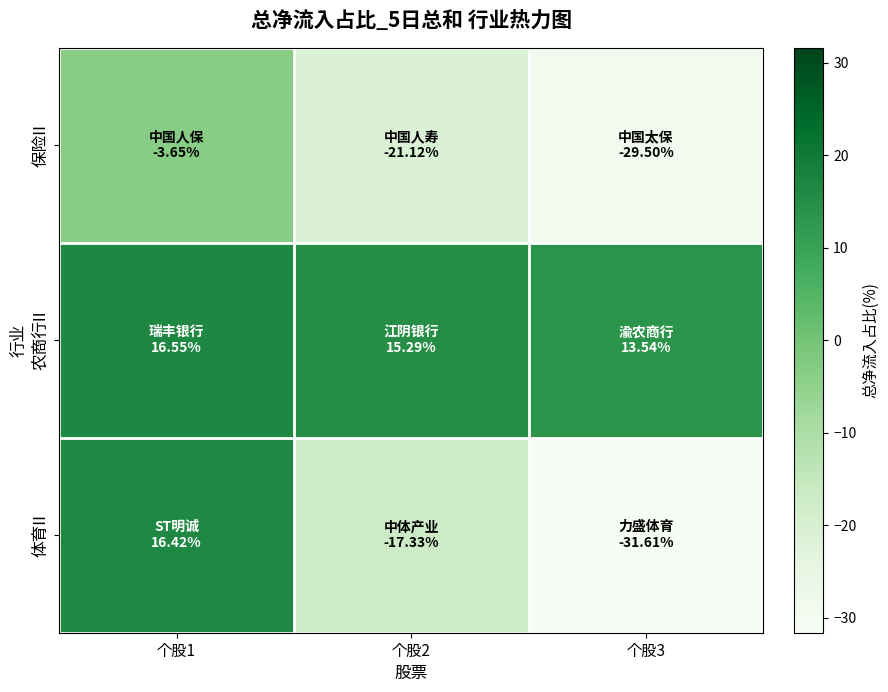

How many data points does each series have?

3